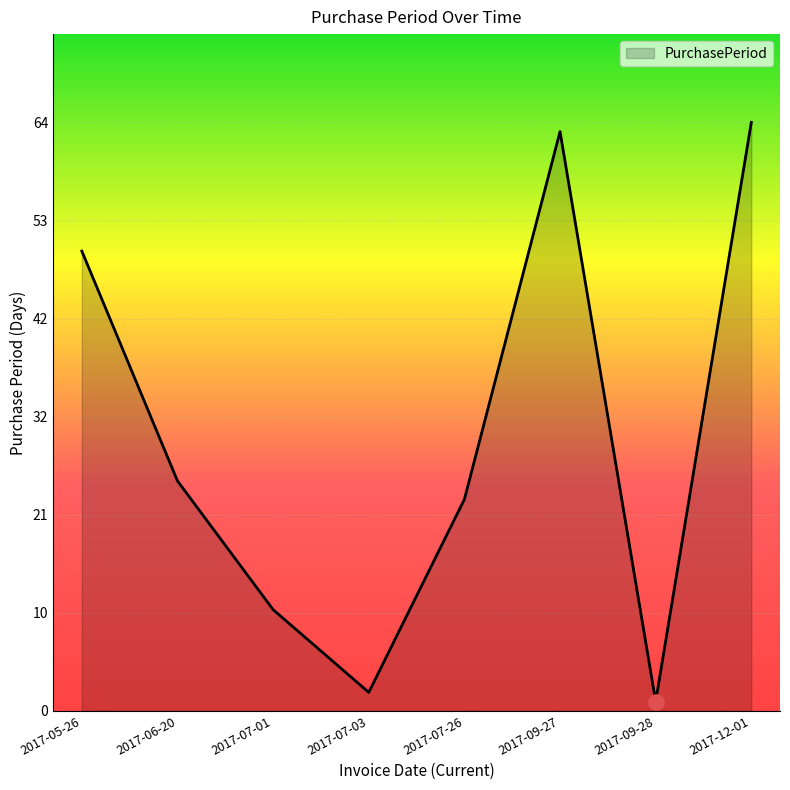

Between 2017-06-20 and 2017-07-26, which is larger?

2017-06-20